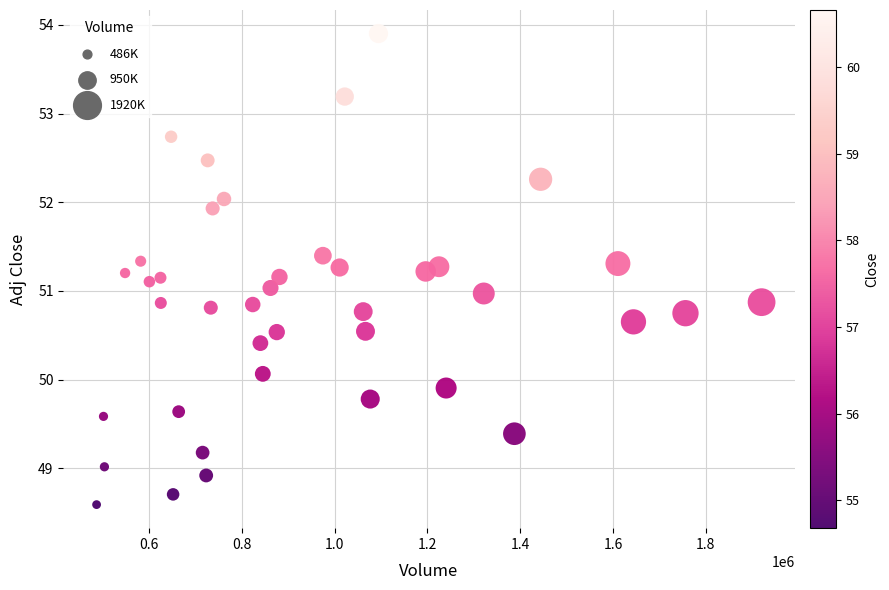

What is the range of Y values (max minus min)?

5.3